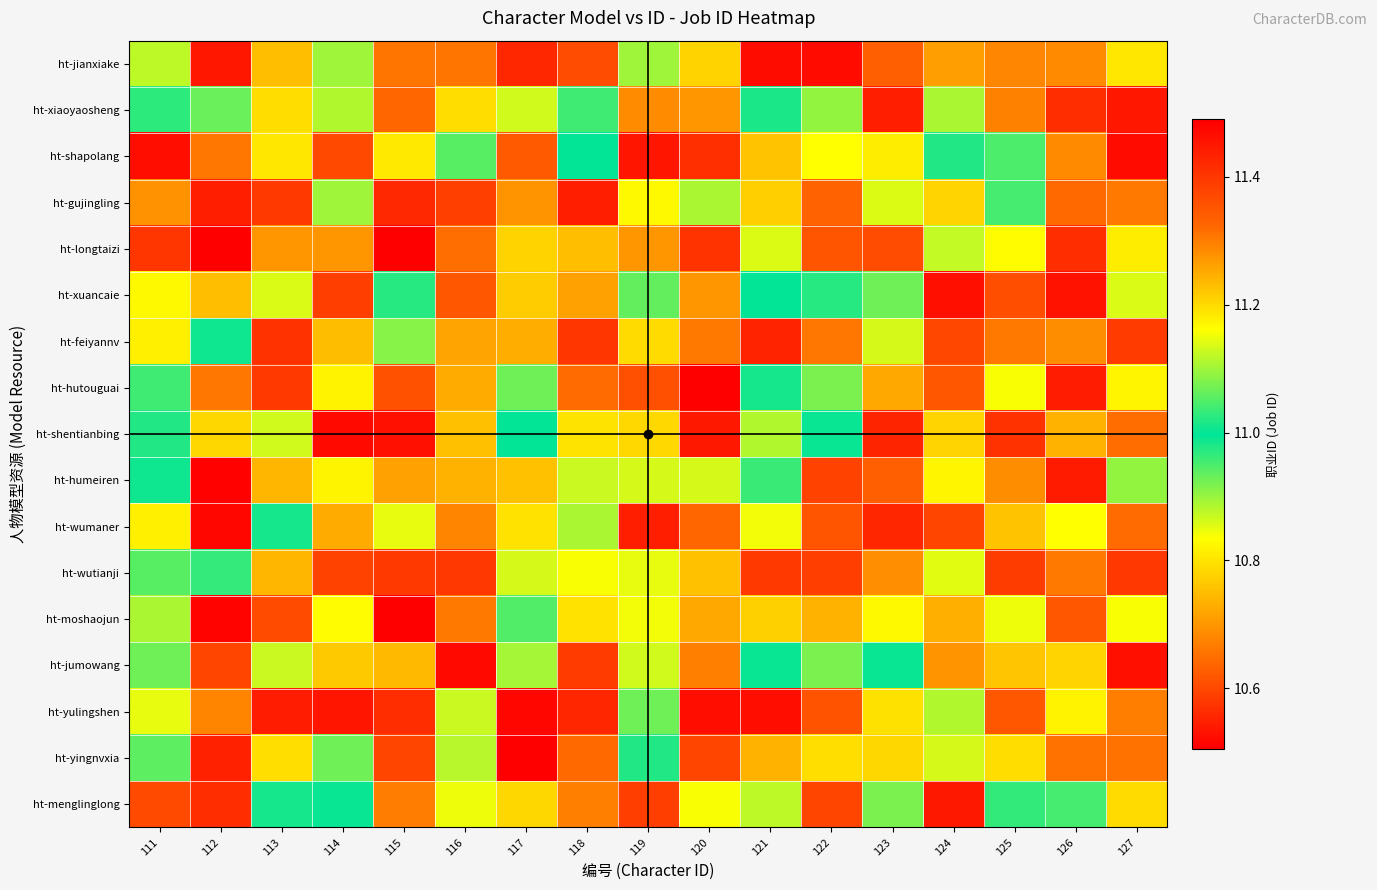

How many distinct data groups are displayed?

17